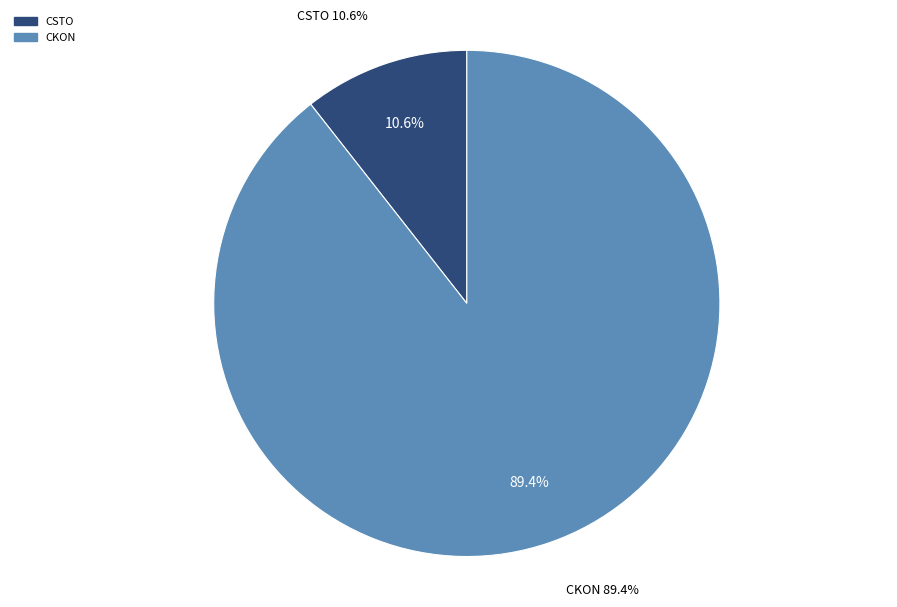

To the nearest percent, what is the average slice percentage?

50%